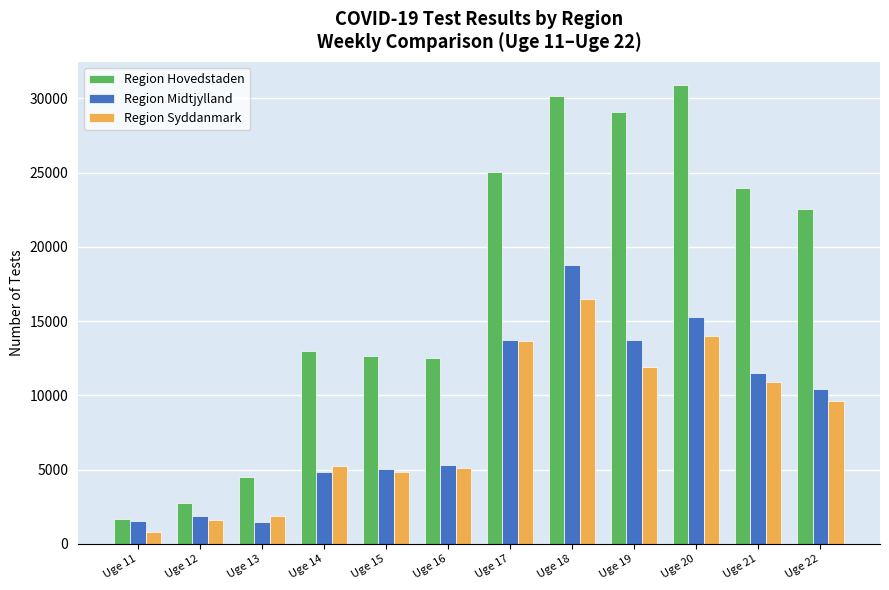

What is the value of the Region Syddanmark bar at the 12th from the left?

9626